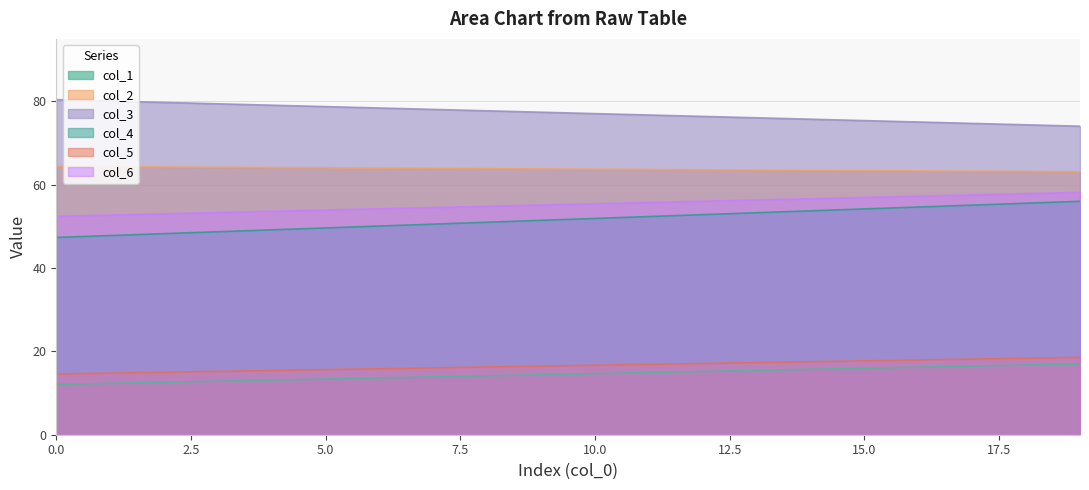

At 7, list the series in order from smallest to largest.

col_1, col_5, col_4, col_6, col_2, col_3